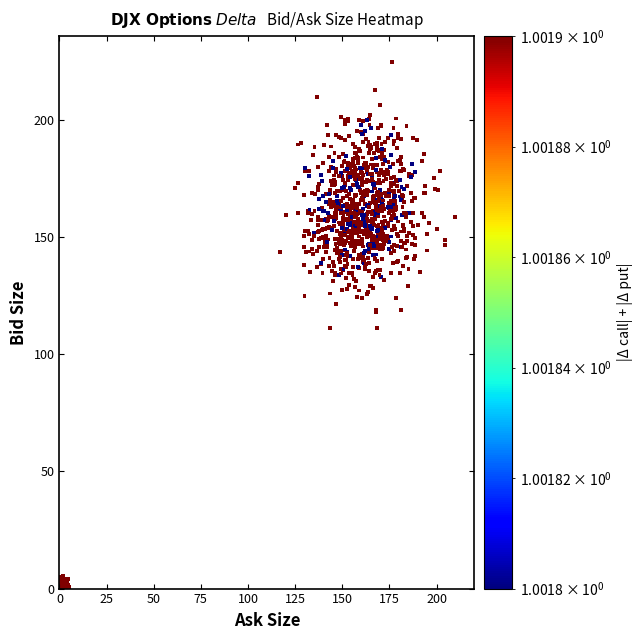

What is the range of X values (max minus min)?

209.6